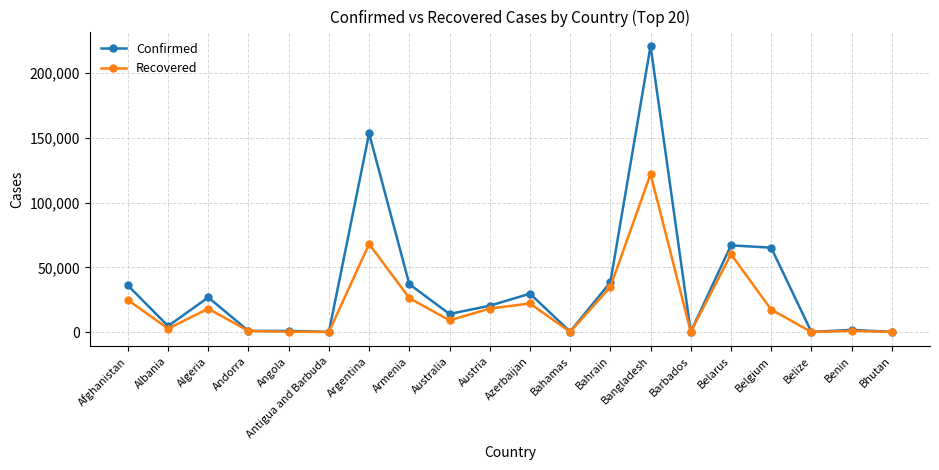

What value does the Confirmed series have at Argentina, to the nearest 100?

153500